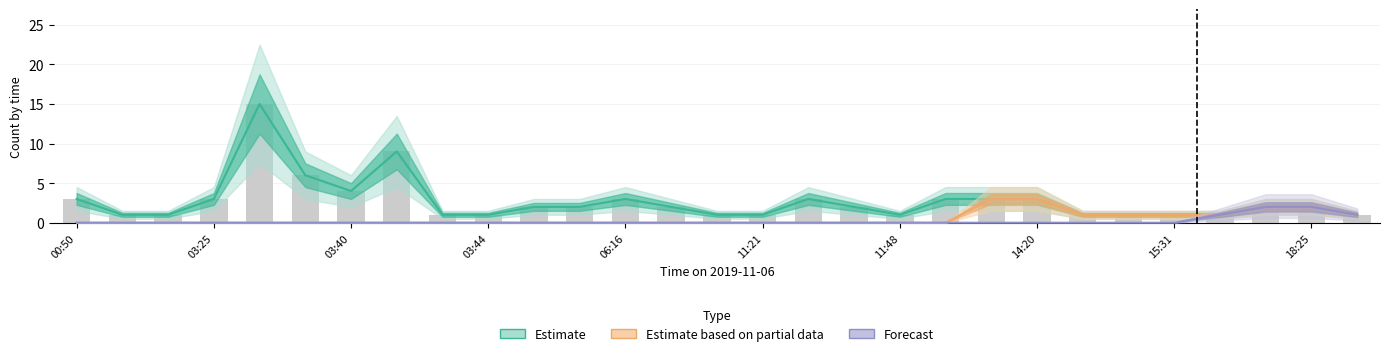

Reading left to right, what are all the values shown in this chart?

Estimate: 3	1	1	3	15	6	4	9	1	1	2	2	3	2	1	1	3	2	1	3	3	3	1	1	1	1	2	2	1
Estimate based on partial data: 0	0	0	0	0	0	0	0	0	0	0	0	0	0	0	0	0	0	0	0	3	3	1	1	1	1	2	2	1
Forecast: 0	0	0	0	0	0	0	0	0	0	0	0	0	0	0	0	0	0	0	0	0	0	0	0	0	1	2	2	1